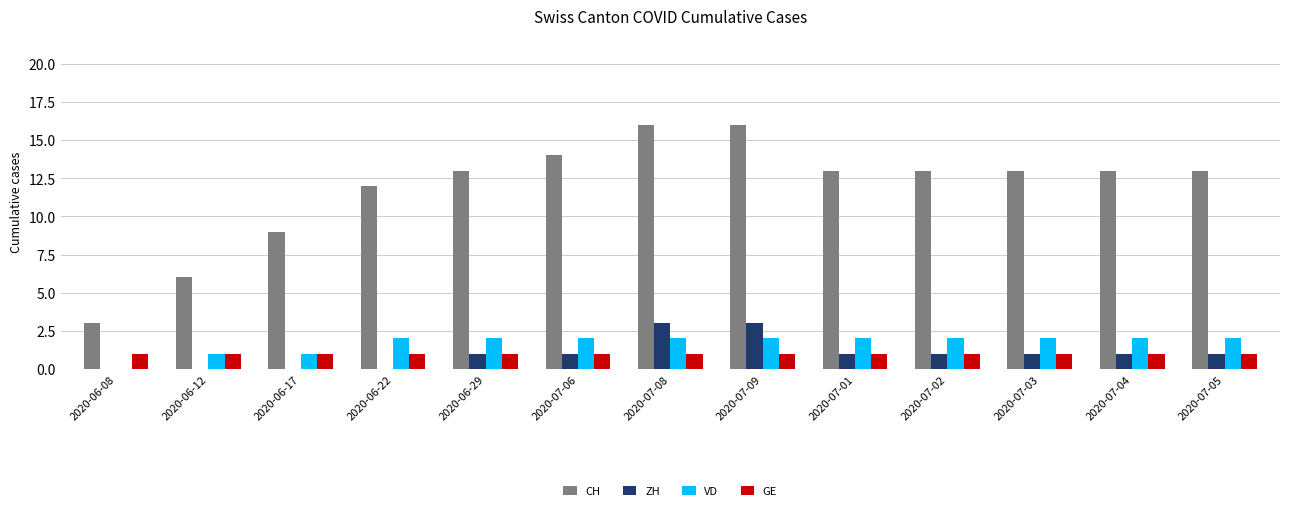

Reading left to right, what are all the values shown in this chart?

CH: 3	6	9	12	13	14	16	16	13	13	13	13	13
ZH: 0	0	0	0	1	1	3	3	1	1	1	1	1
VD: 0	1	1	2	2	2	2	2	2	2	2	2	2
GE: 1	1	1	1	1	1	1	1	1	1	1	1	1